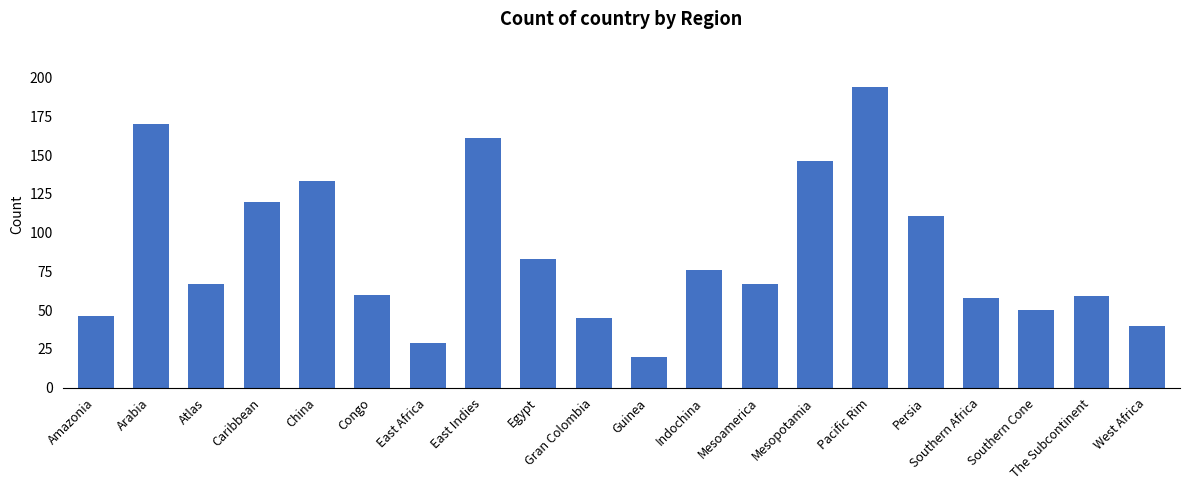

The chart shows a value of 102 at Indochina. True or false?

False